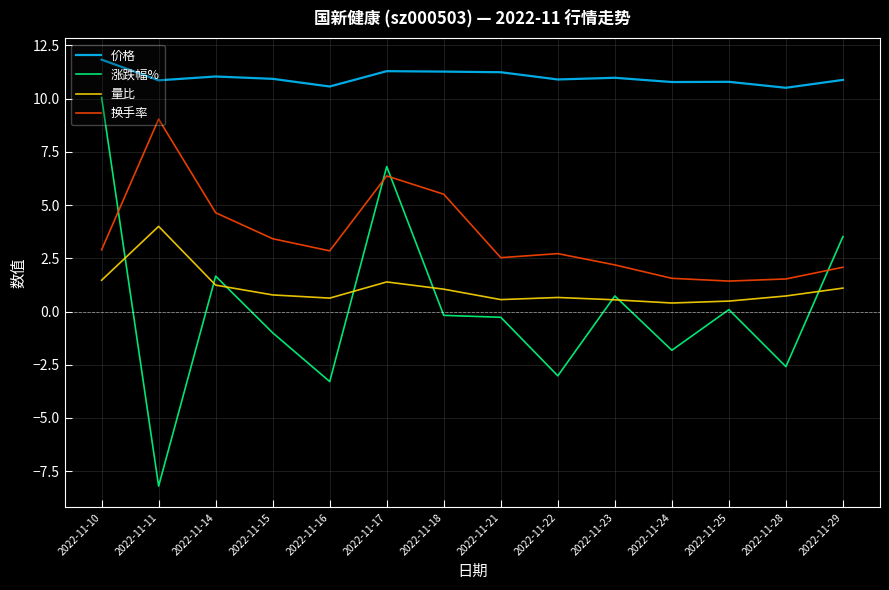

Which series has the largest total across all categories?

价格